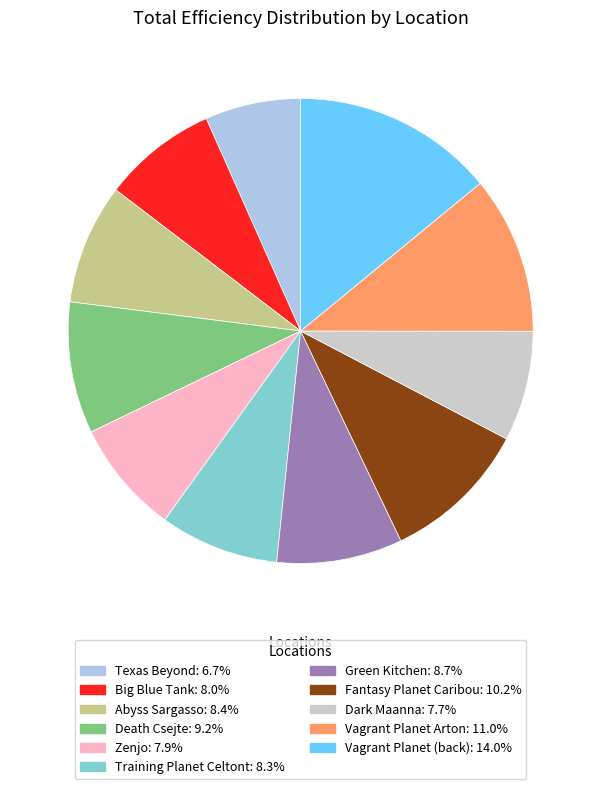

Is there any slice that represents more than half of the pie?

No